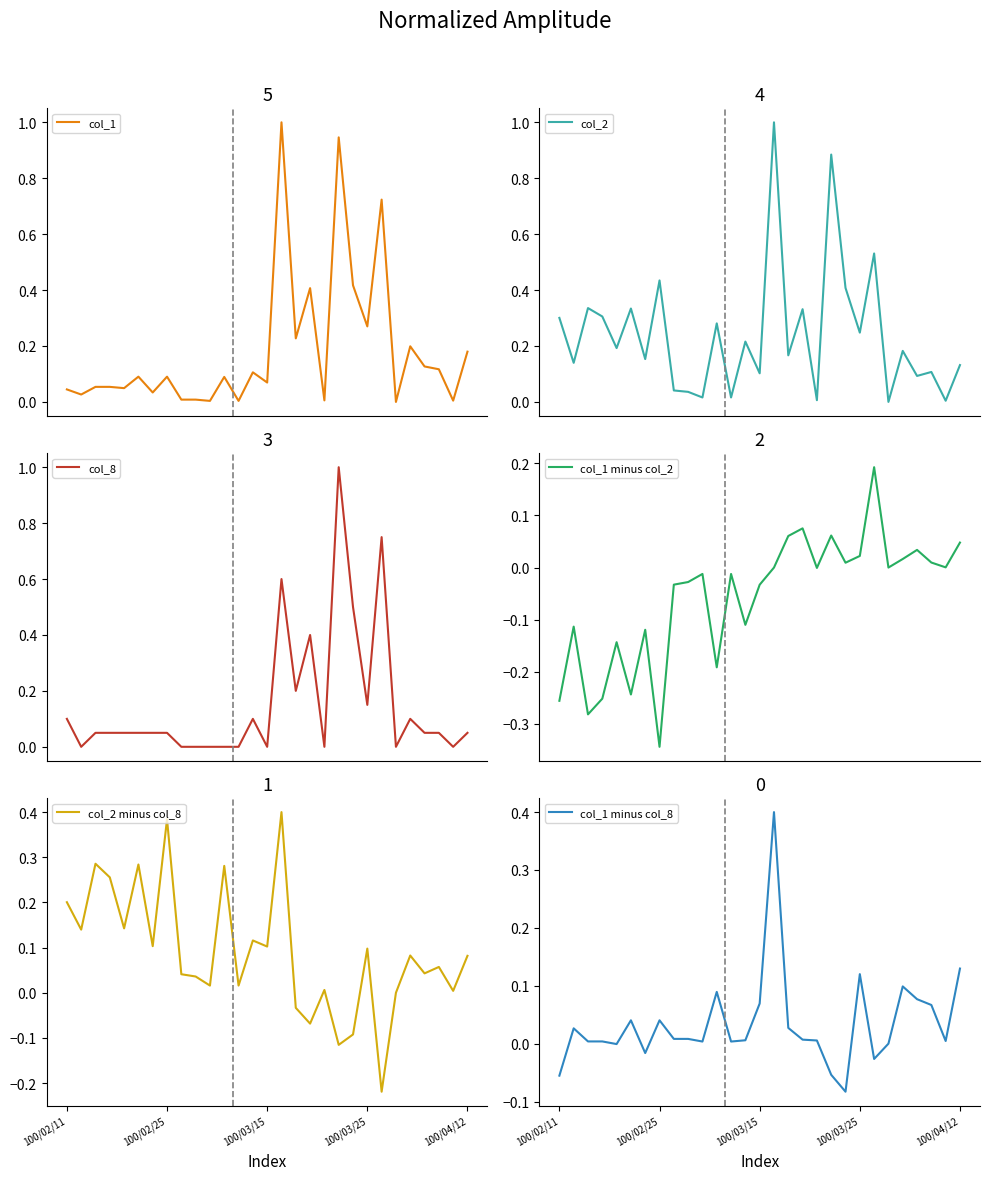

What is the maximum value for col_8?

1.0